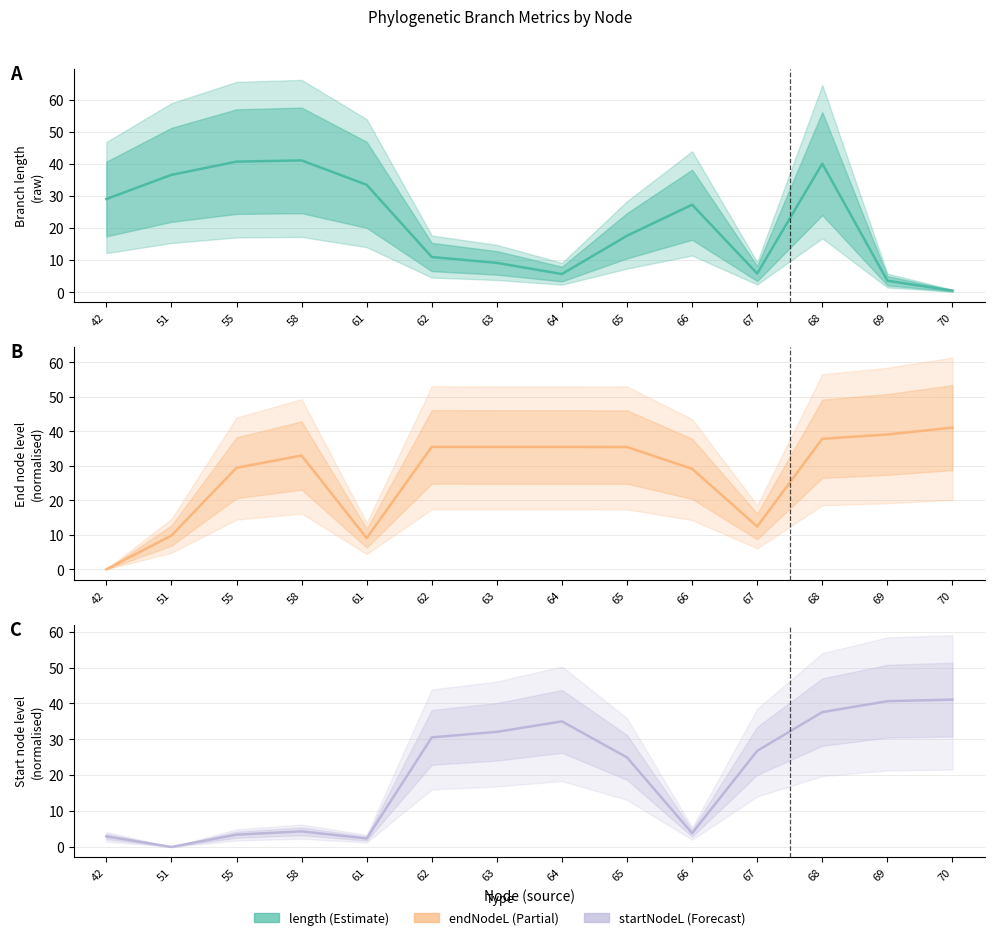

Which series has the widest spread of values?

endNodeL mid